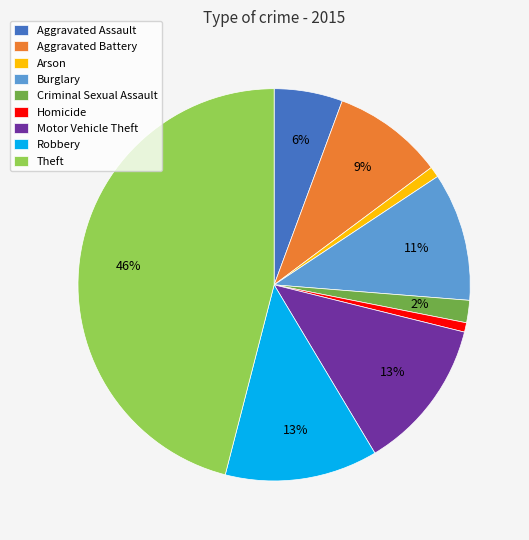

Do Theft and Criminal Sexual Assault together represent more than half of the pie?

No